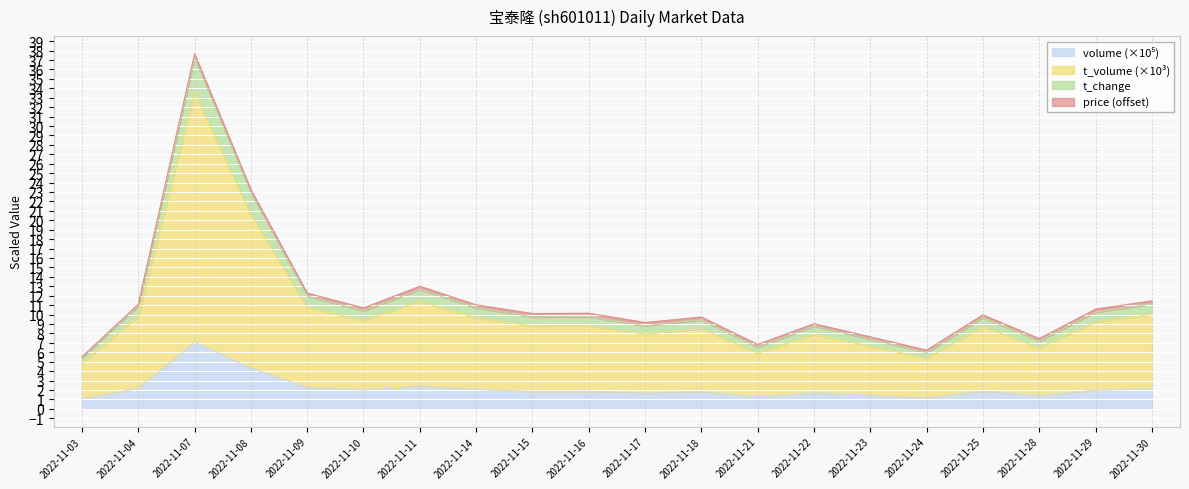

True or false: volume and t_change cross at least once.

False